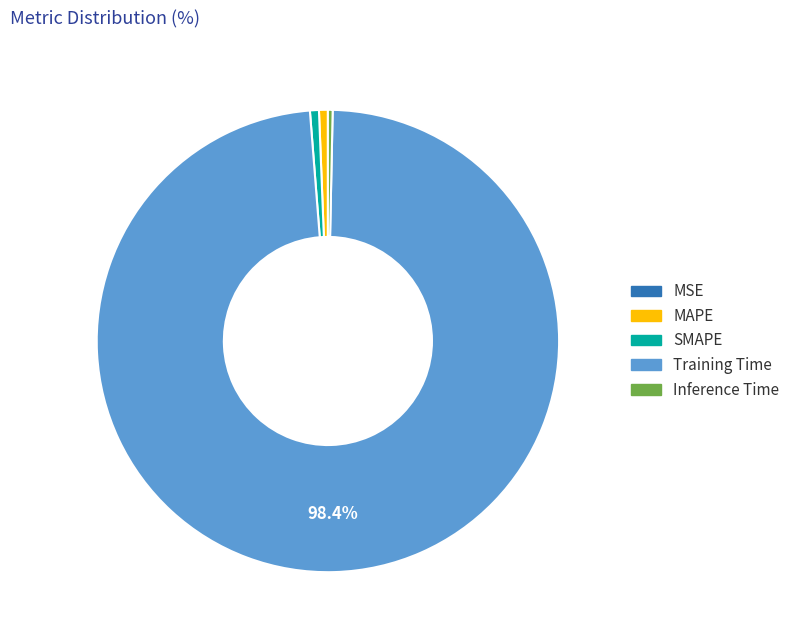

Which has a higher value, Training Time or MAPE?

Training Time